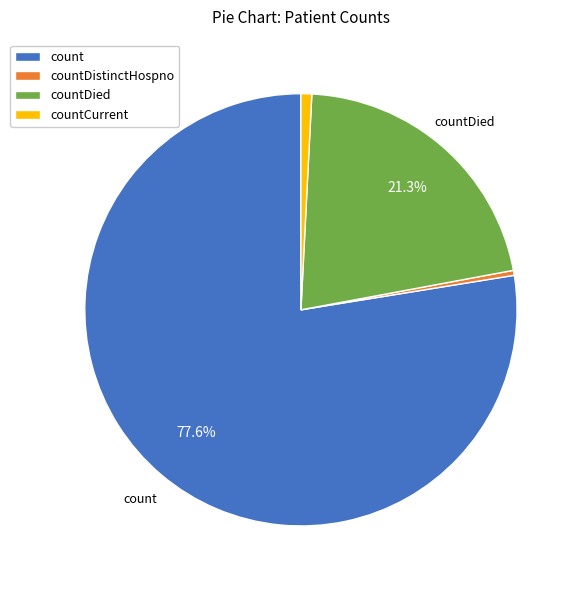

Is there any slice that represents more than half of the pie?

Yes